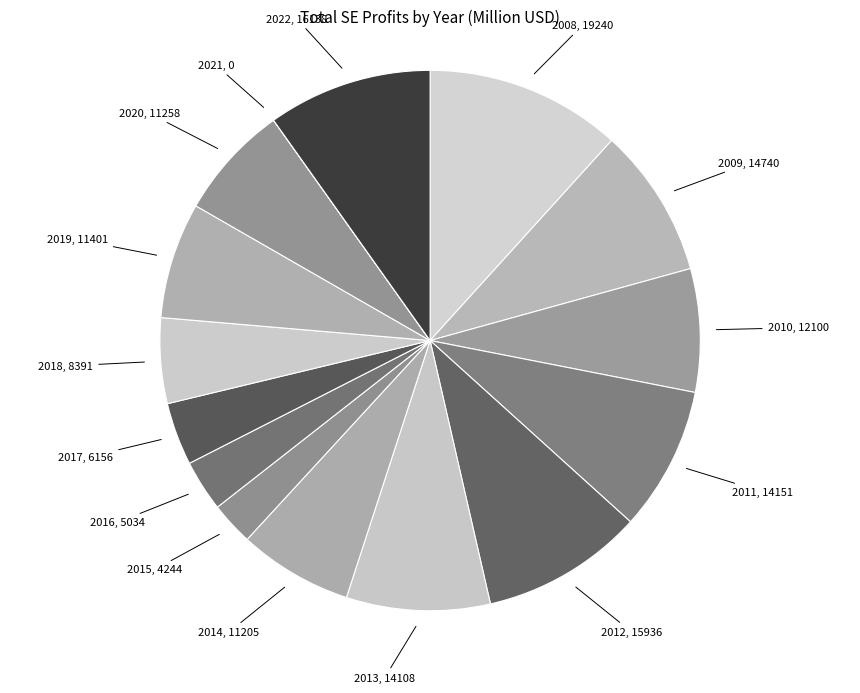

What is the largest slice in the pie chart?

2008